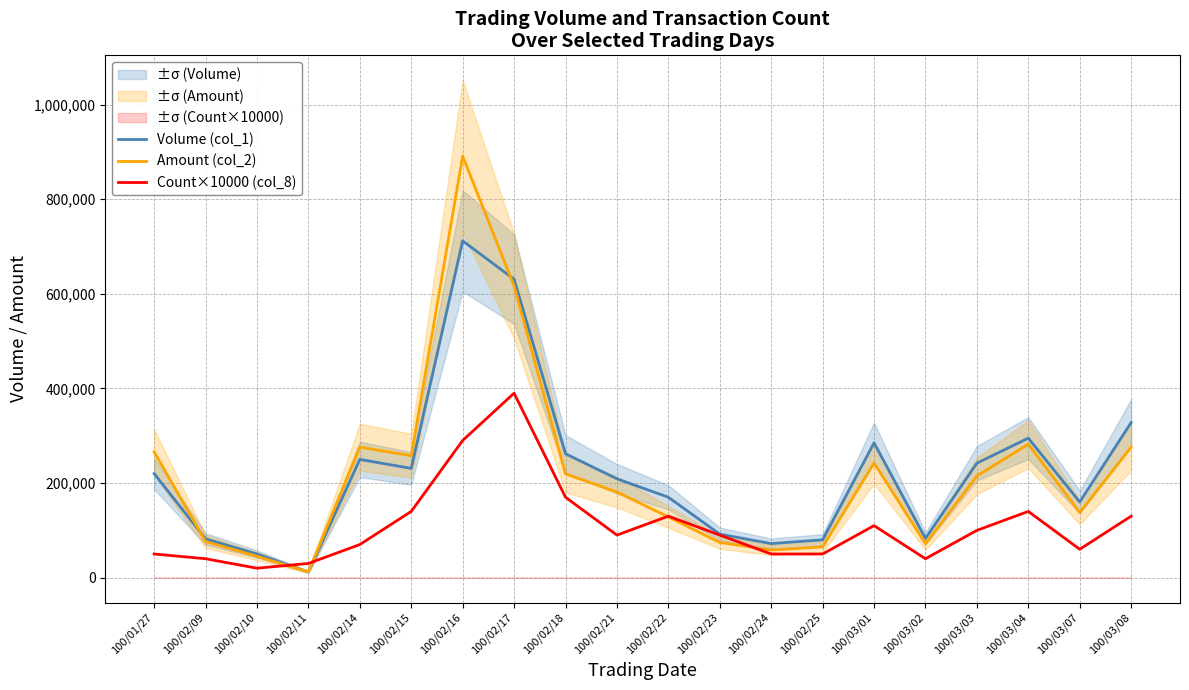

Which series has the largest total across all categories?

Volume (col_1)